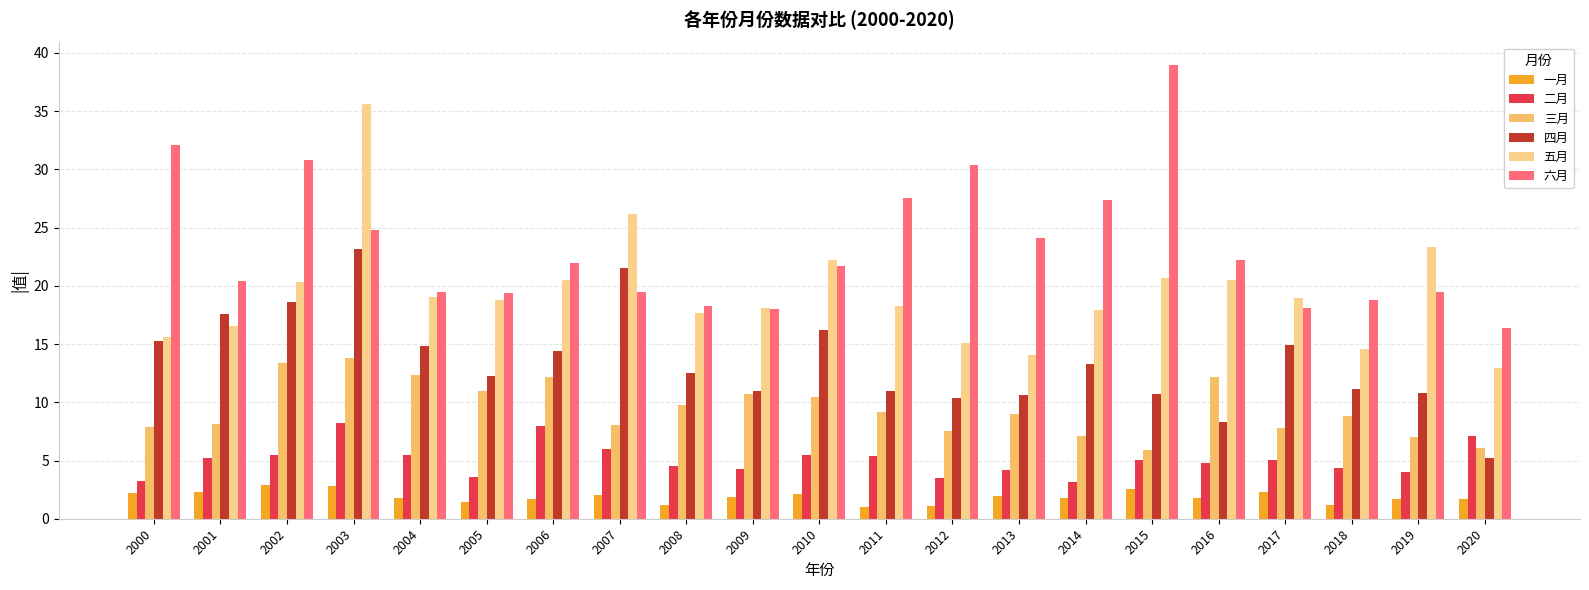

Rank the categories by 二月 value from highest to lowest.

2003, 2006, 2020, 2007, 2004, 2010, 2002, 2011, 2001, 2017, 2015, 2016, 2008, 2018, 2009, 2013, 2019, 2005, 2012, 2000, 2014